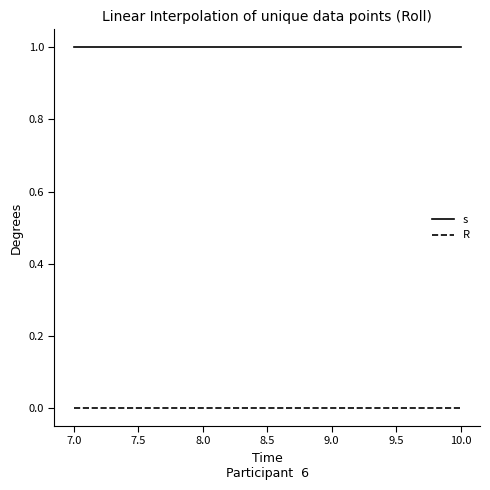

Is it true that s equals 1 at 7.0?

True